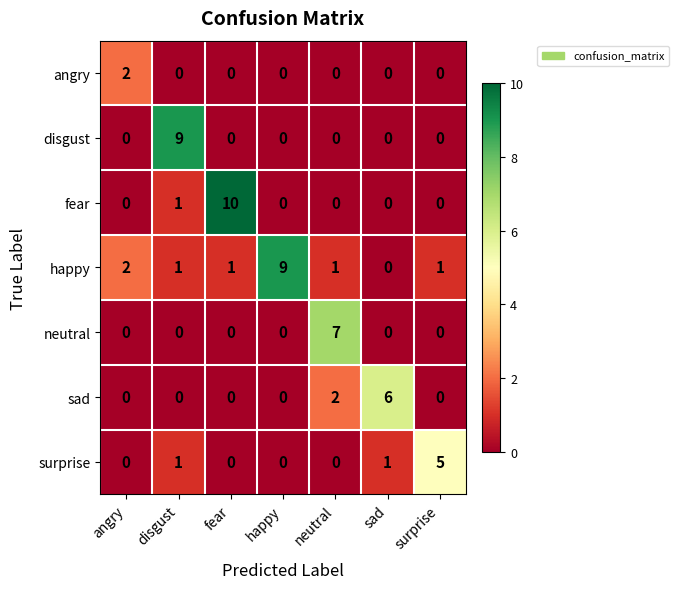

At which category is the sum across all series the highest?

disgust